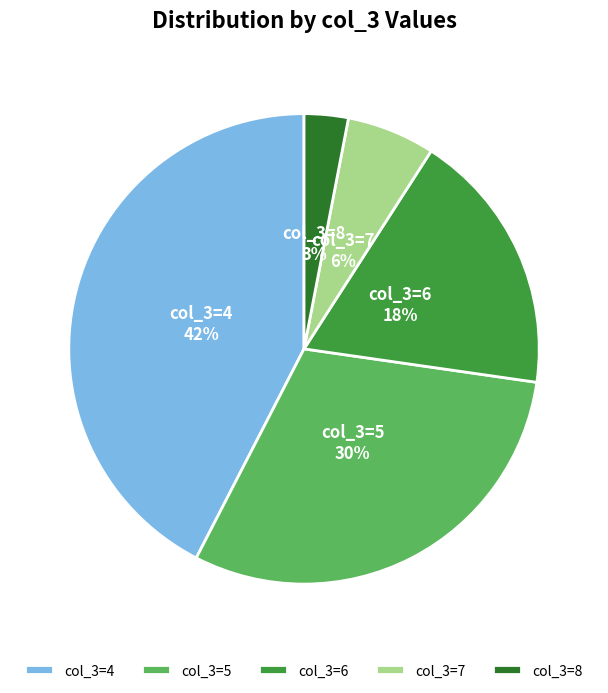

What percentage is the col_3=8 slice, to the nearest percent?

3%